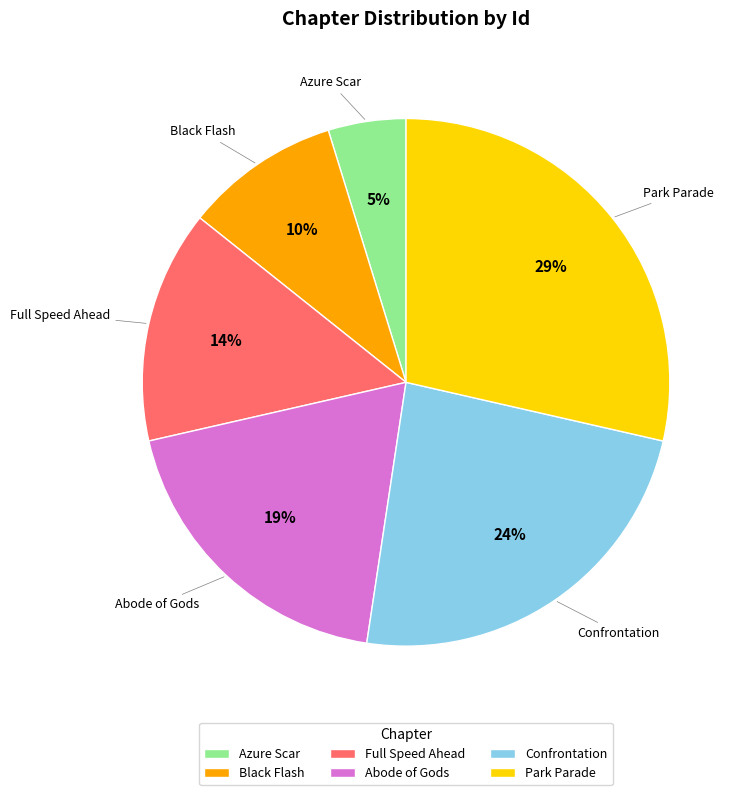

Do Abode of Gods and Confrontation together represent more than half of the pie?

No